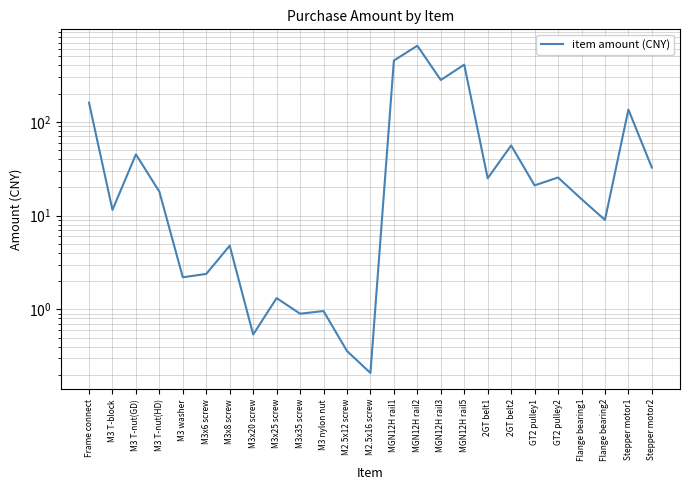

How many data points are less than 18?

12